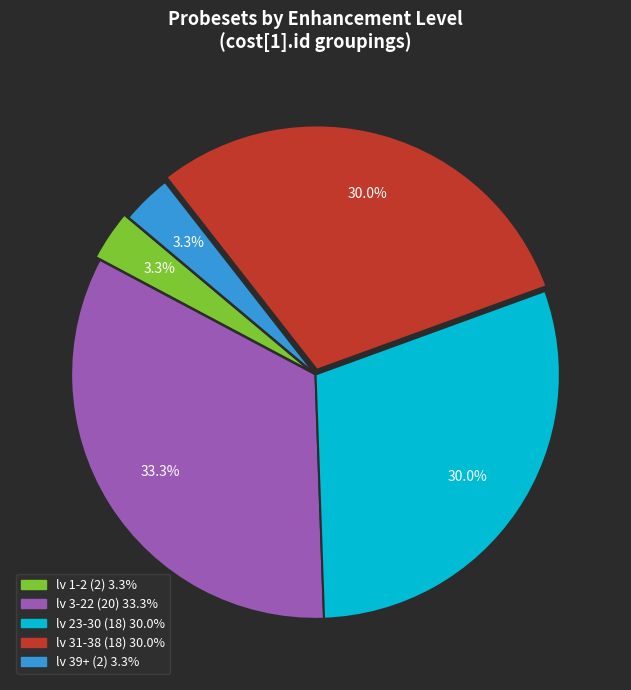

What percentage is NOT represented by lv 3-22 (20) 33.3%?

66.7%